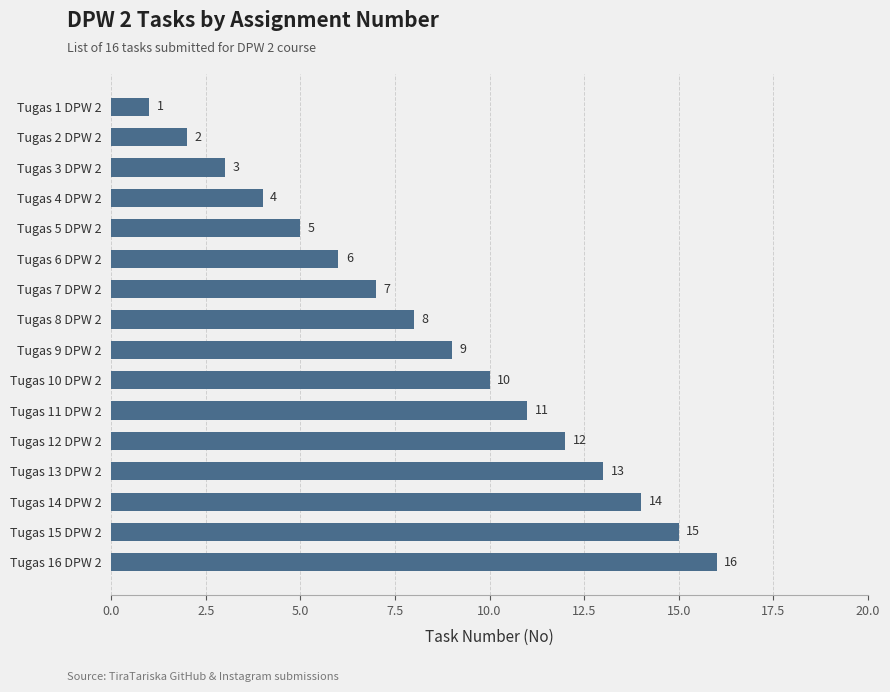

True or false: the data shows 4 at Tugas 13 DPW 2.

False